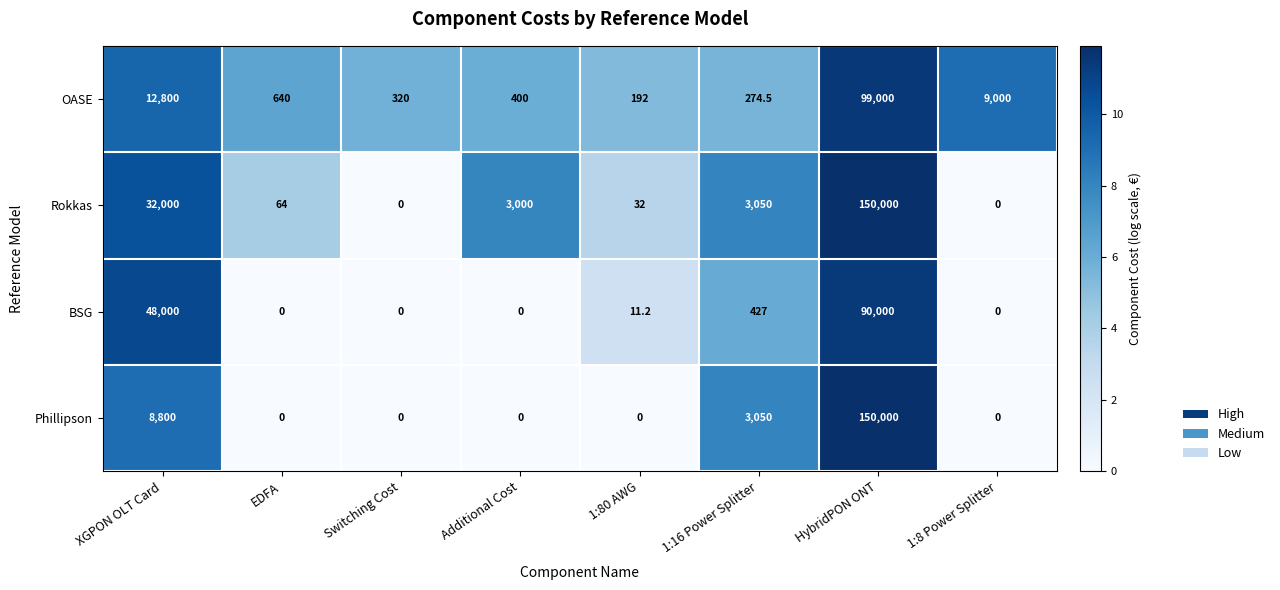

Is it true that Phillipson equals -71790.8 at Switching Cost?

False